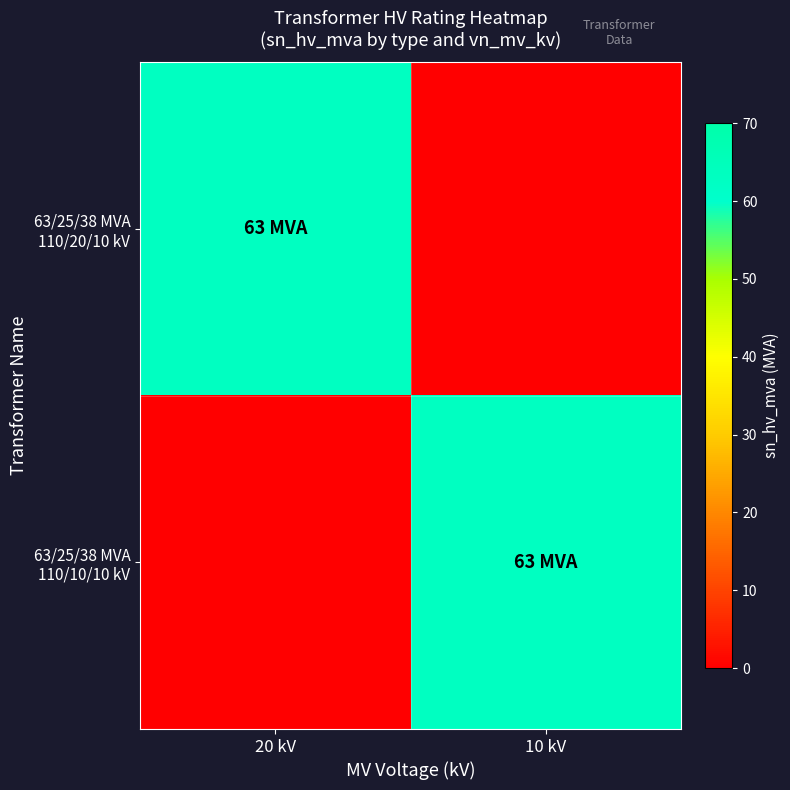

What is the greatest value displayed?

63